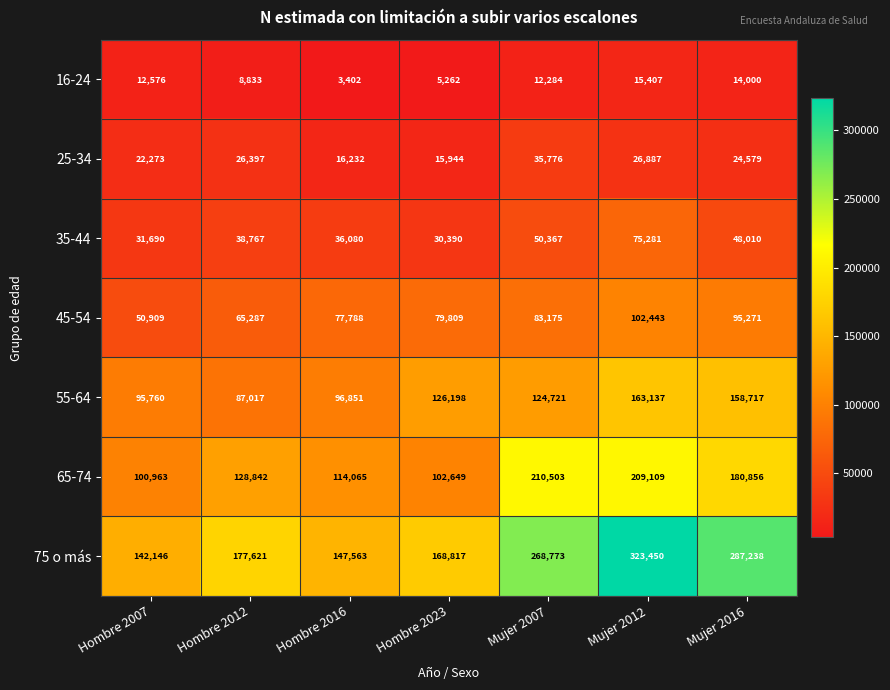

At how many categories does at least one series exceed 264544?

3